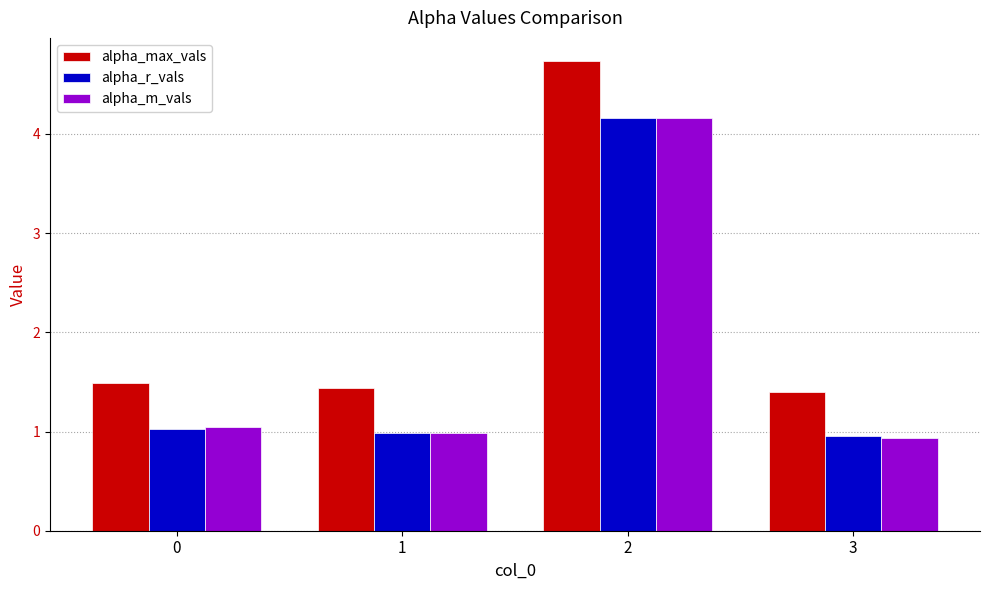

What is the spread (max minus min) of values at 3?

0.5